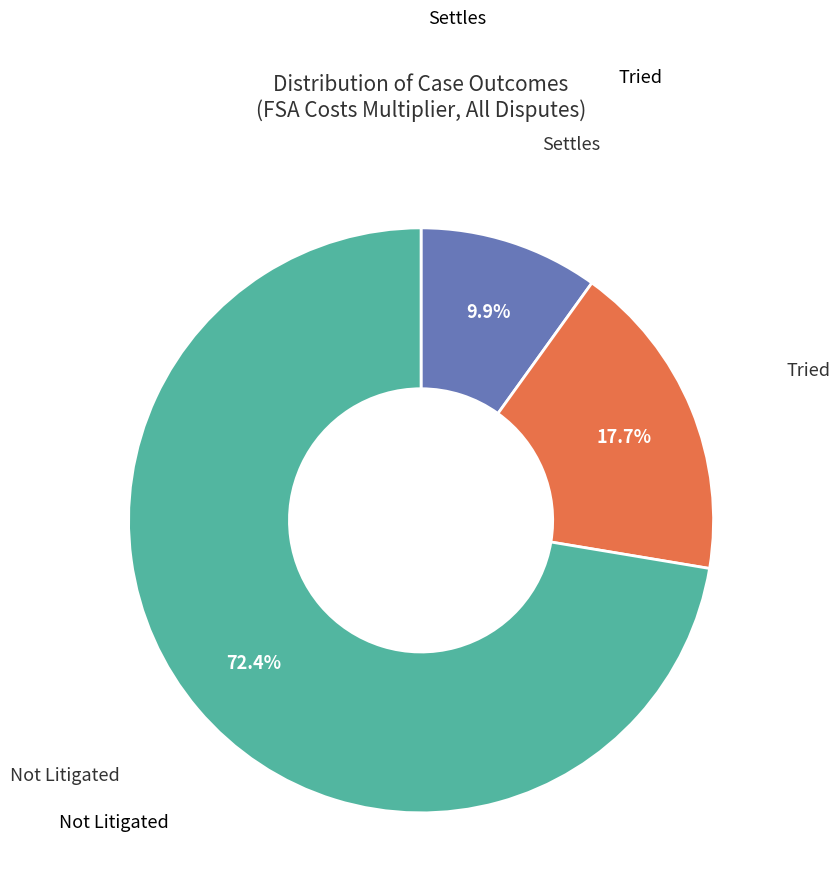

Is there a majority slice in this chart?

Yes